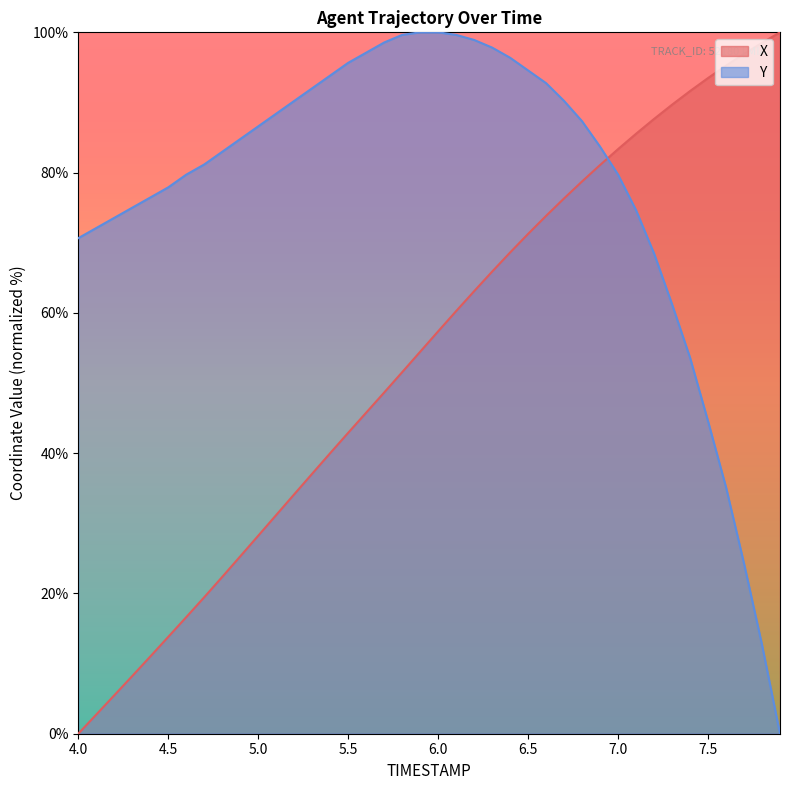

True or false: Y and X cross at least once.

True